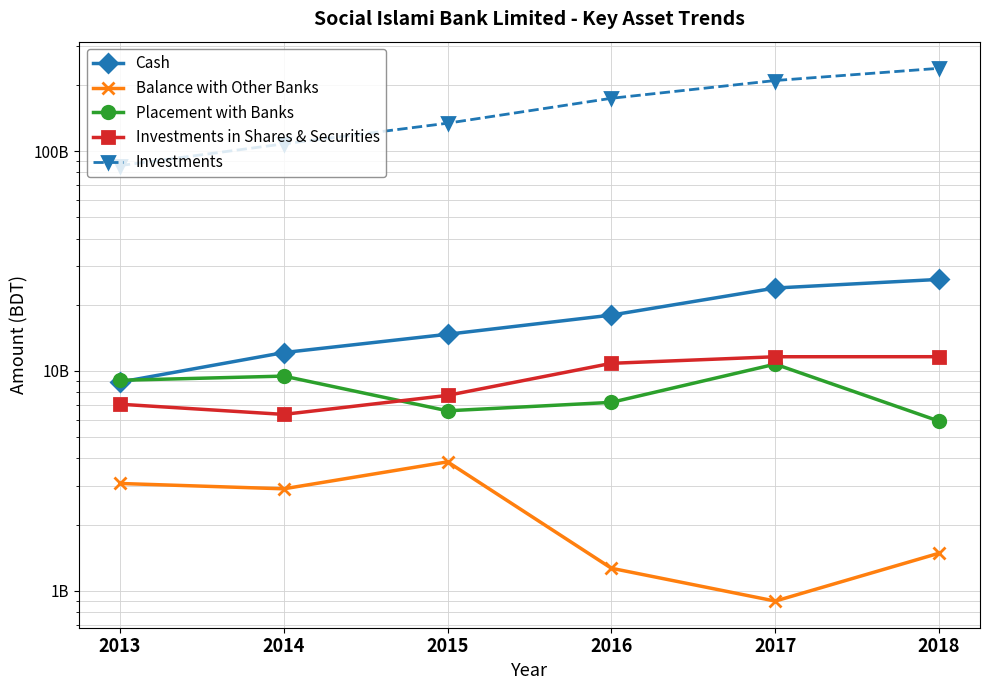

Which series has the largest total across all categories?

Investments